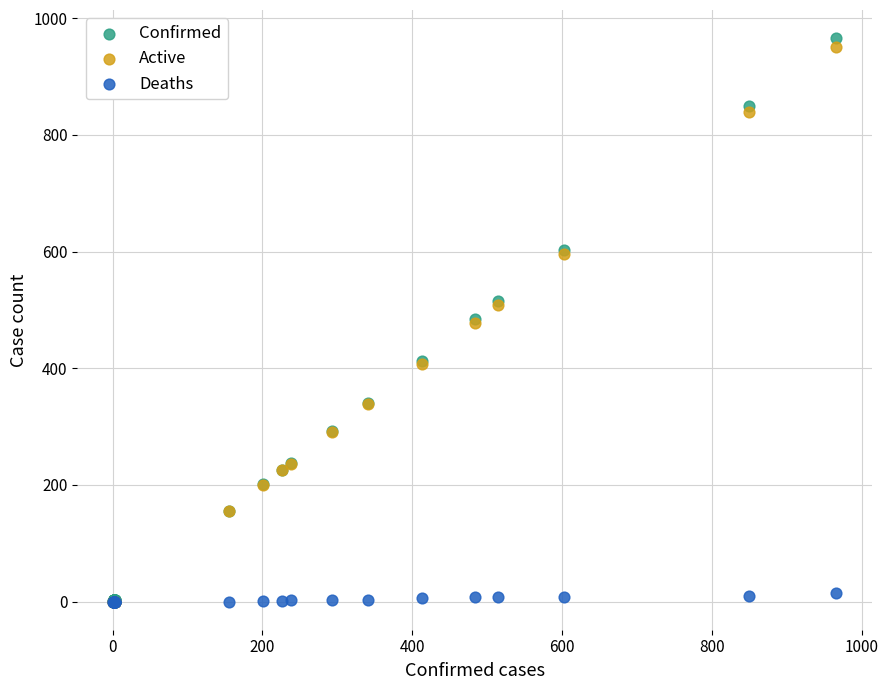

What are all the series names shown in the legend?

Confirmed, Active, Deaths